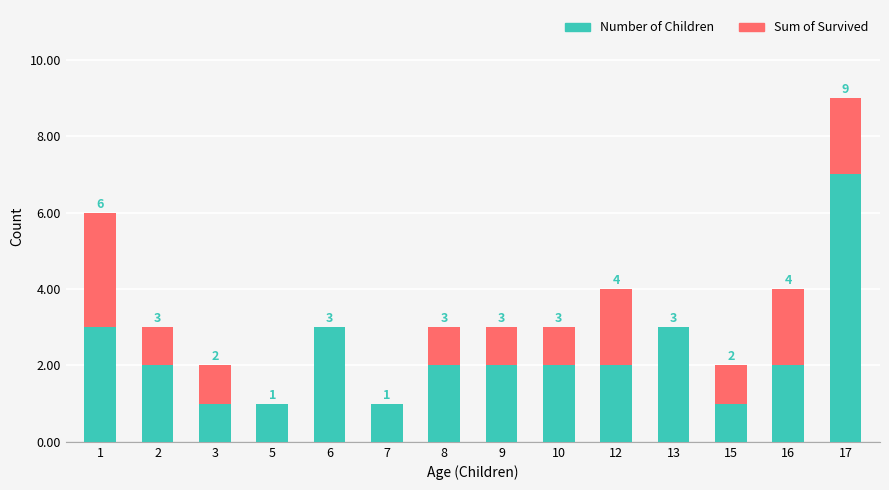

What is the total value across all series at 1?

6